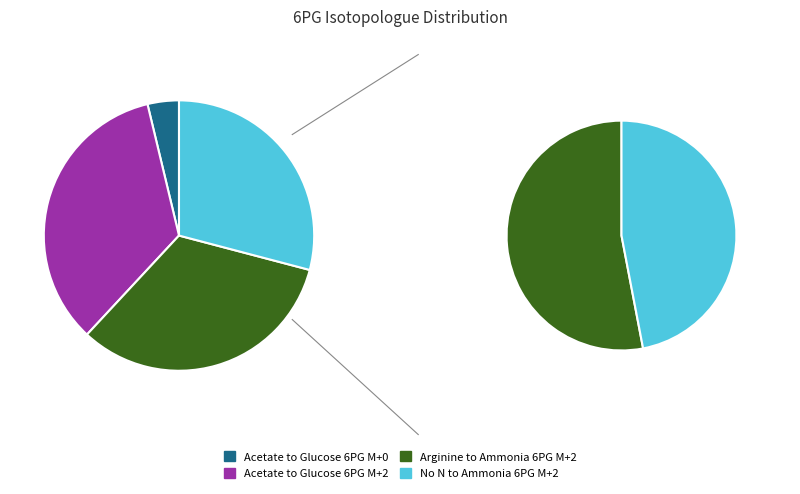

To the nearest percent, what portion does Acetate to Glucose 6PG M+2 represent?

34%